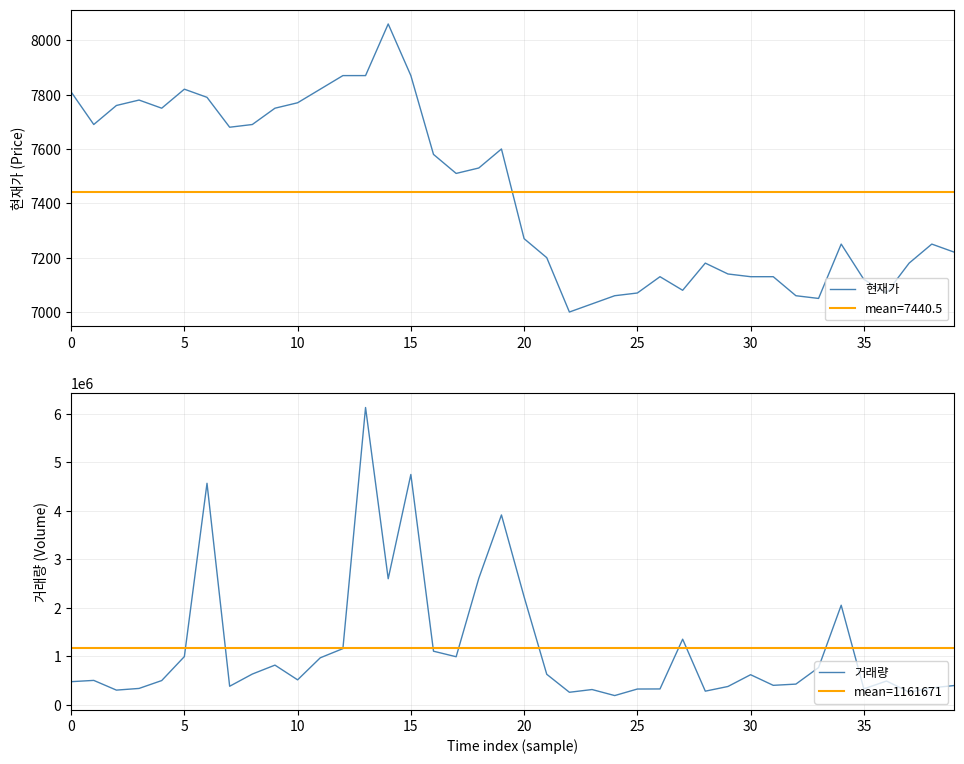

At which label is 현재가 closest to 7530?

18